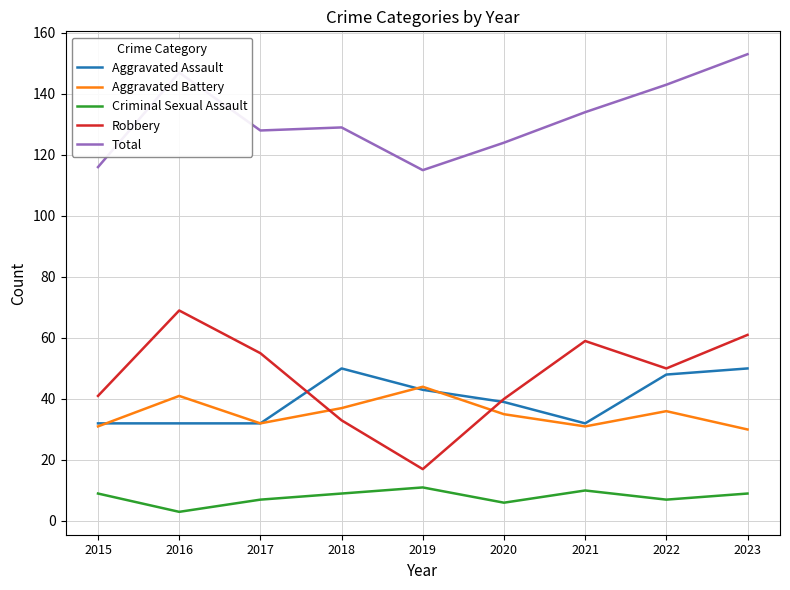

Is this an area chart (filled region under the line)?

No